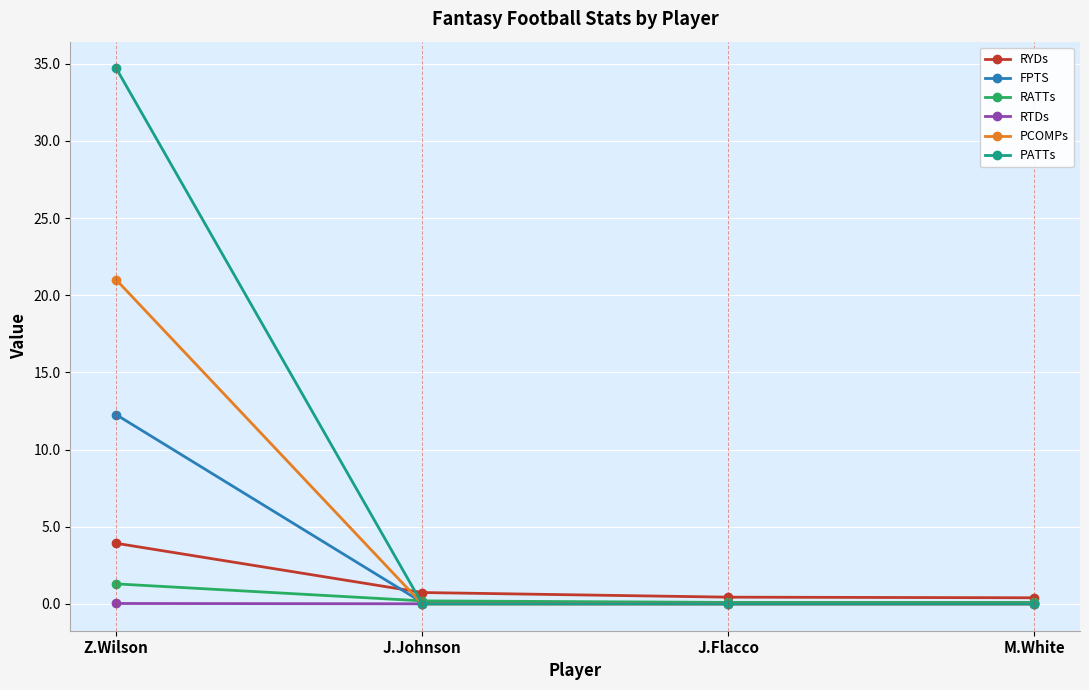

Which series ends up on top after the final intersection of PCOMPs and RYDs?

RYDs